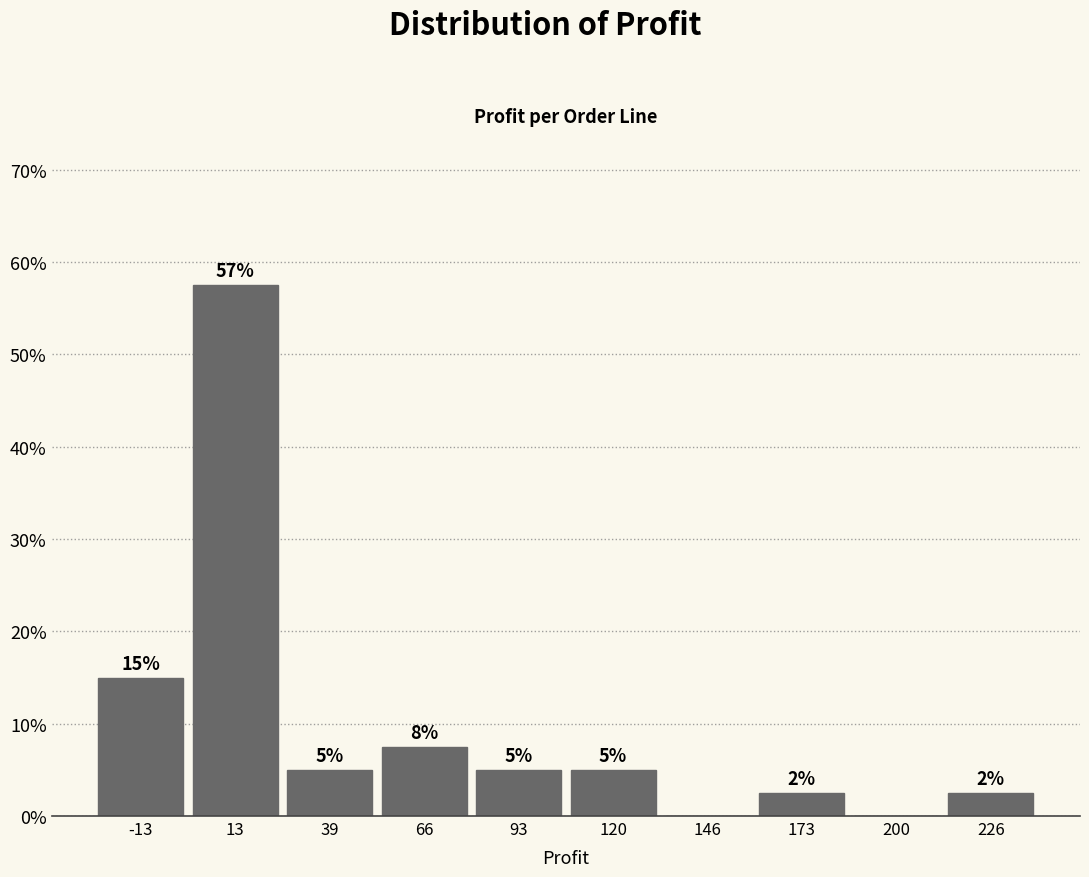

Which range on the x-axis has the tallest bar?

0 to 25